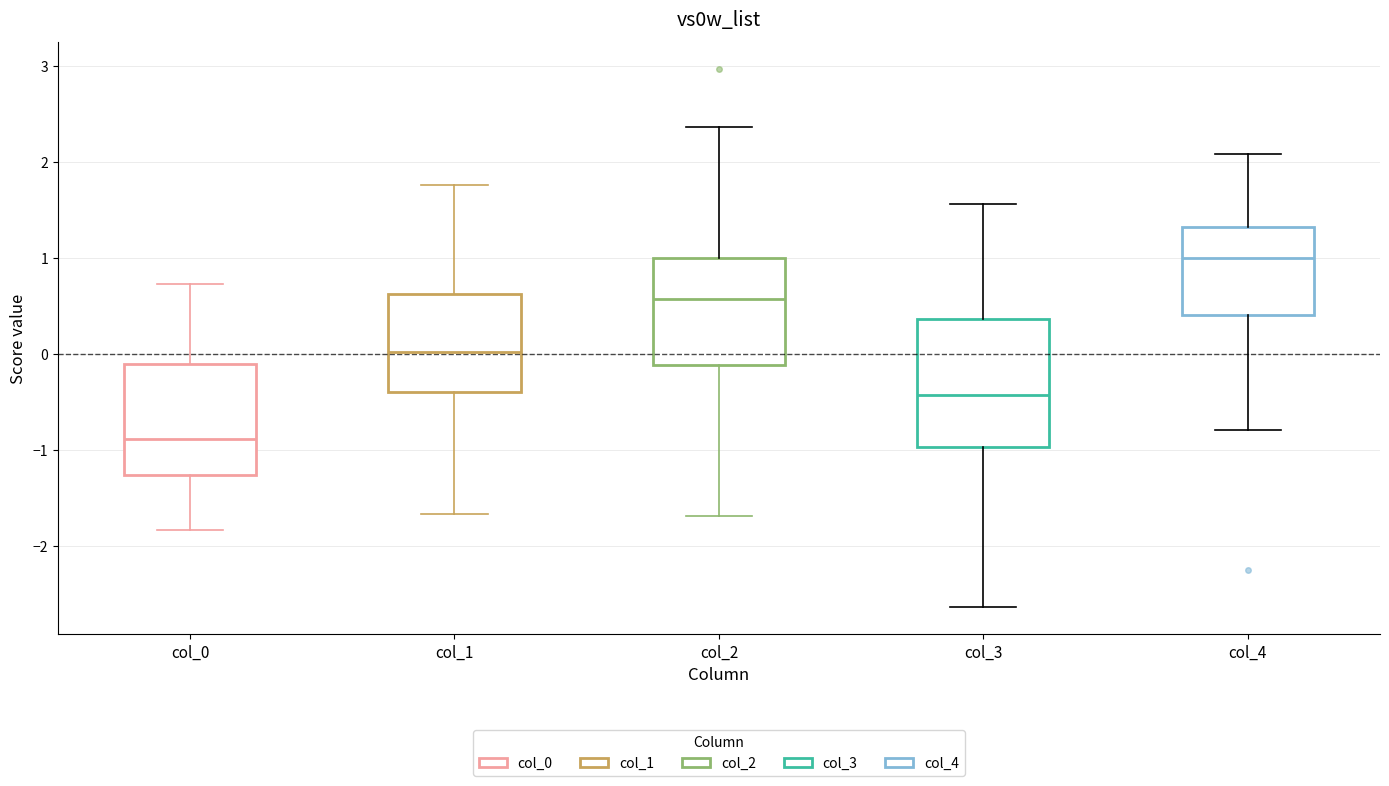

Which box has the highest median line?

col_4